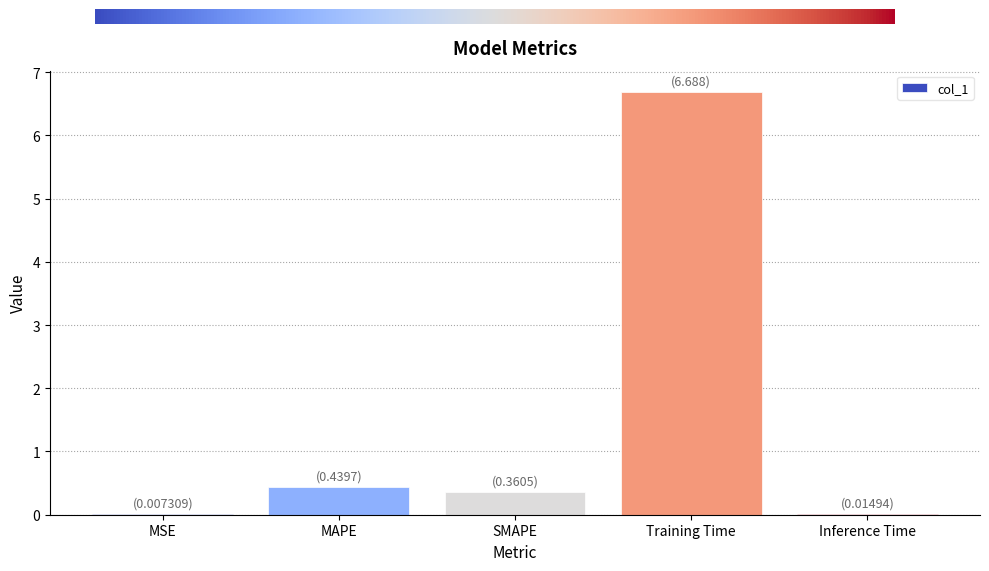

What is the change in value from SMAPE to Inference Time?

-0.3